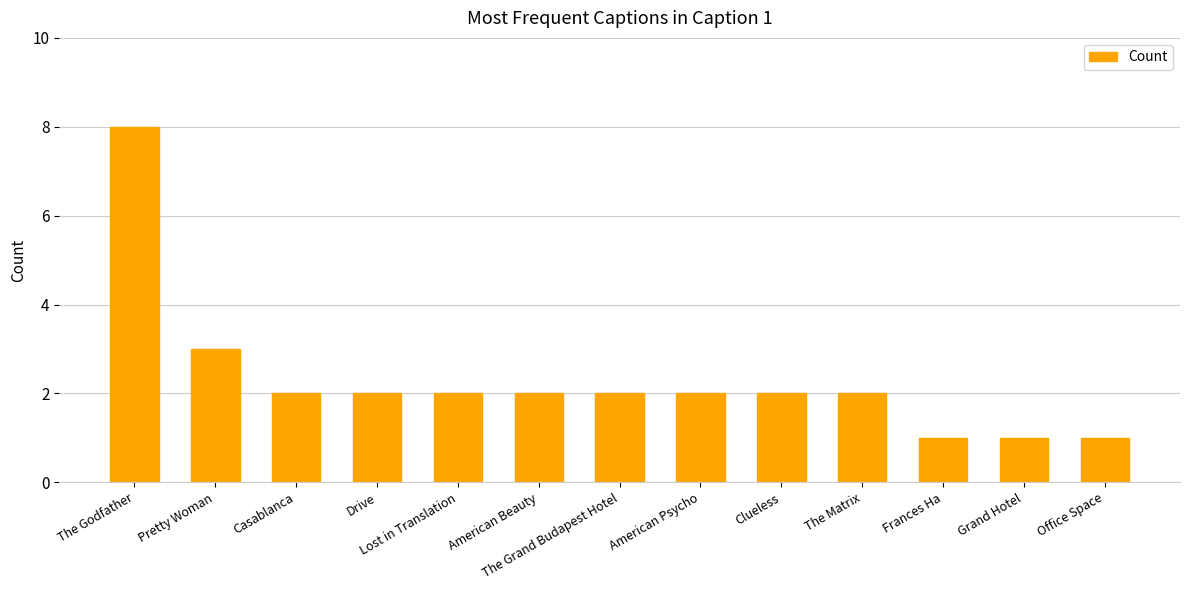

Is it true that the value at Pretty Woman is 3?

True